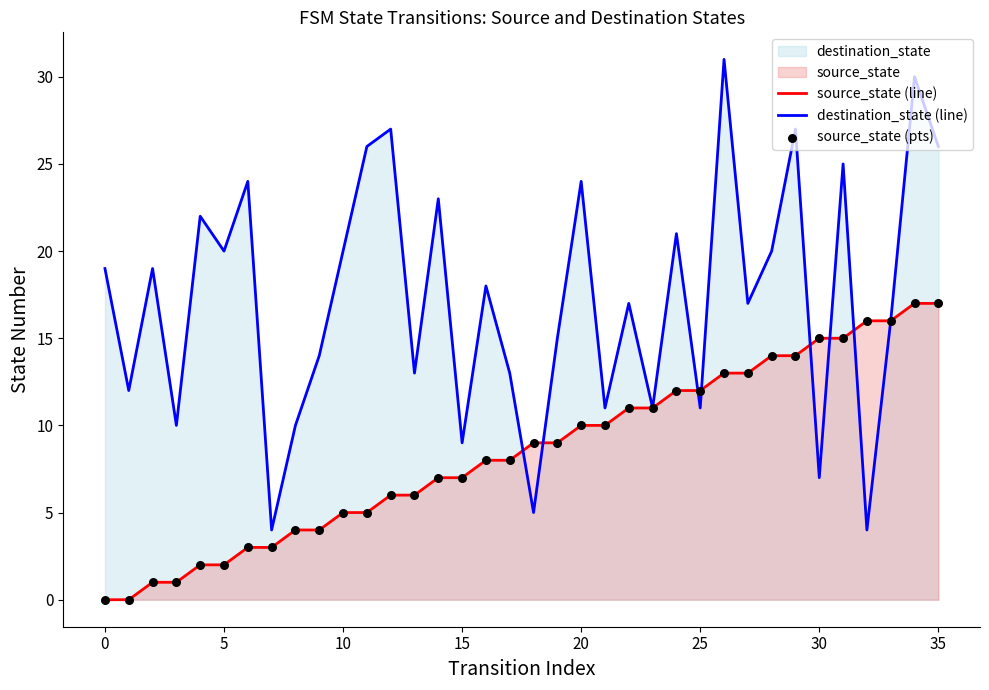

The value of source_state (line) at 0 is 0. True or false?

True